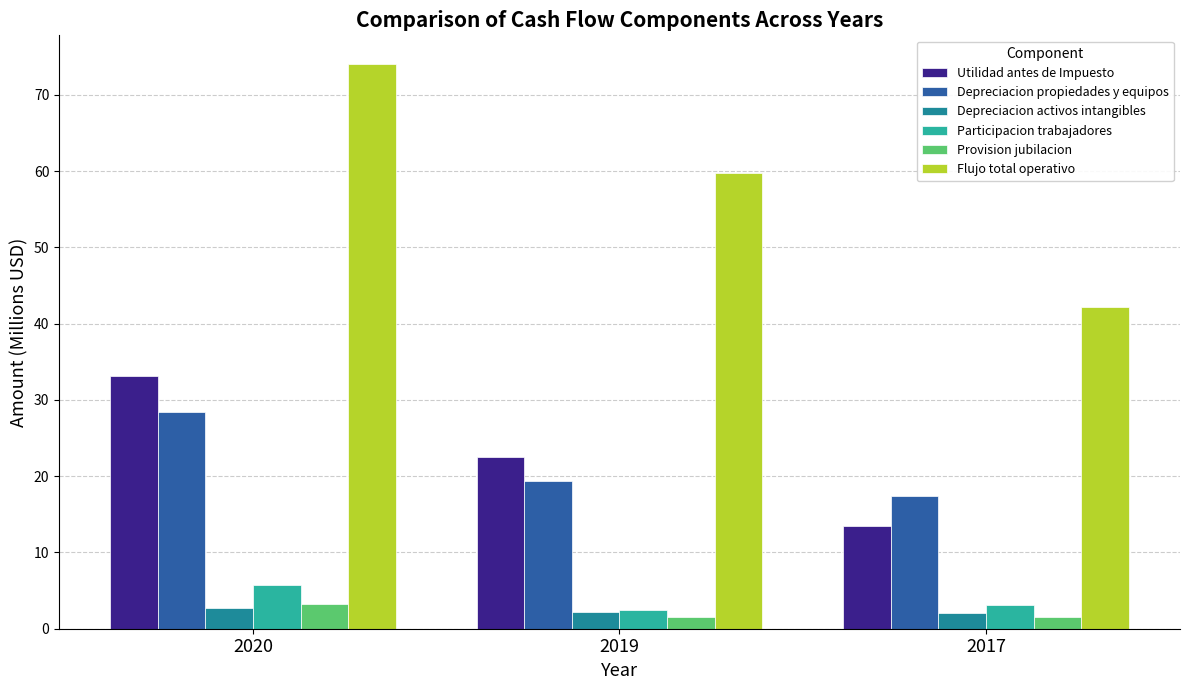

Is it true that Depreciacion activos intangibles equals 2.1 at 2017?

True